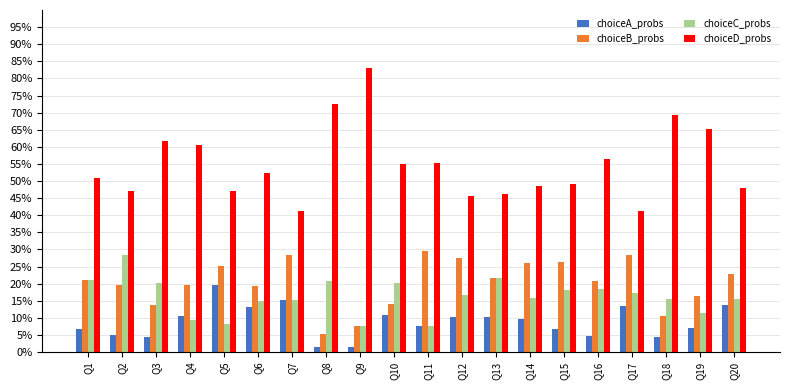

At which category is the sum across all series the highest?

Q19